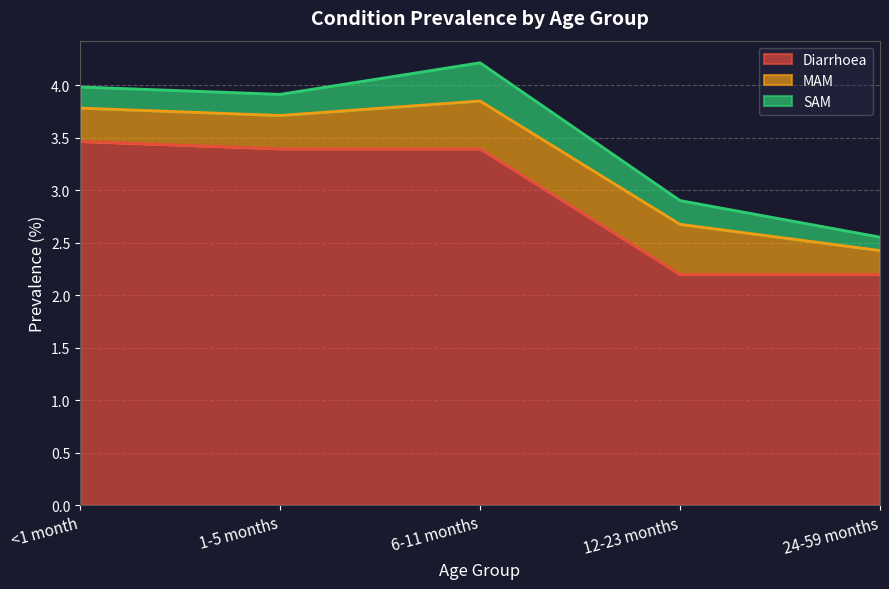

True or false: MAM has a value of 0.7 at 6-11 months.

False